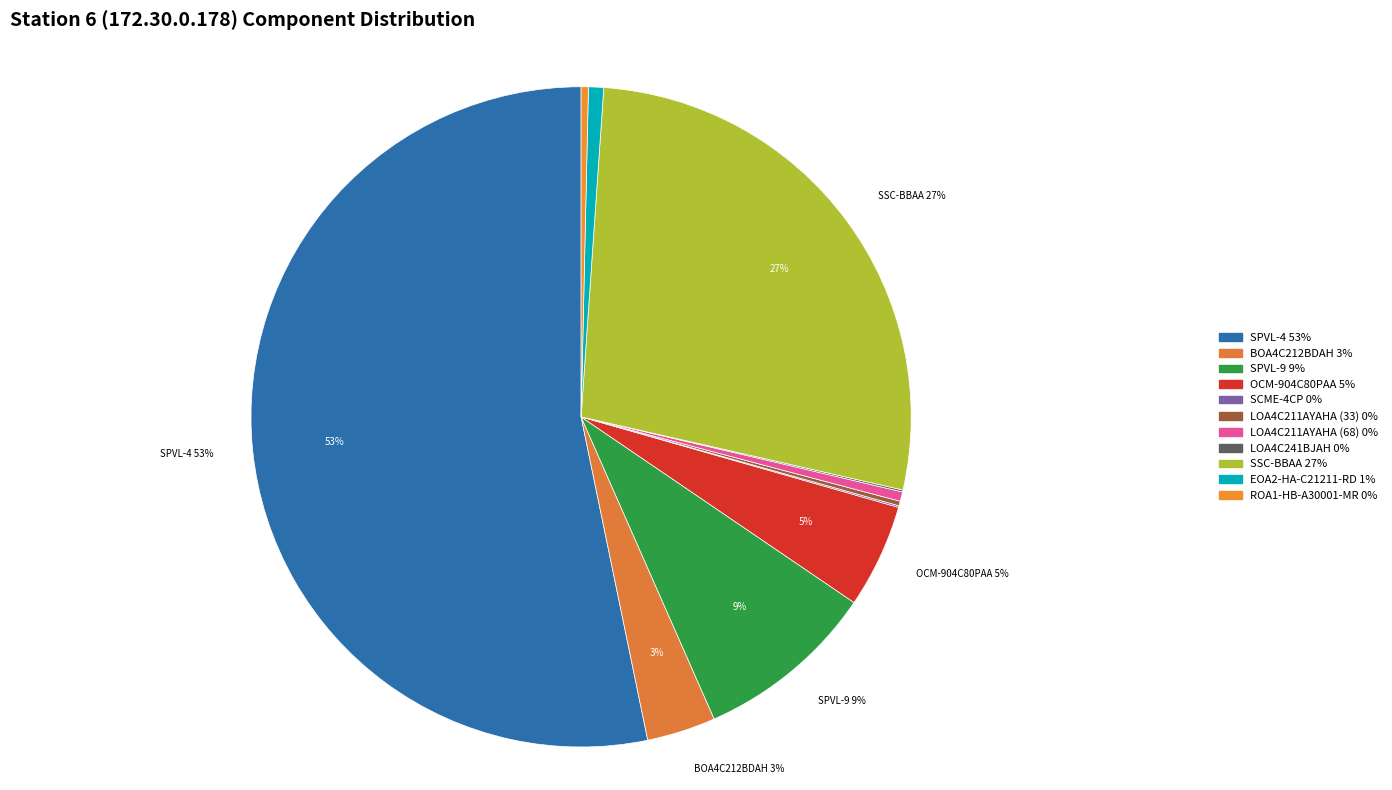

Which slice is the largest?

SPVL-4